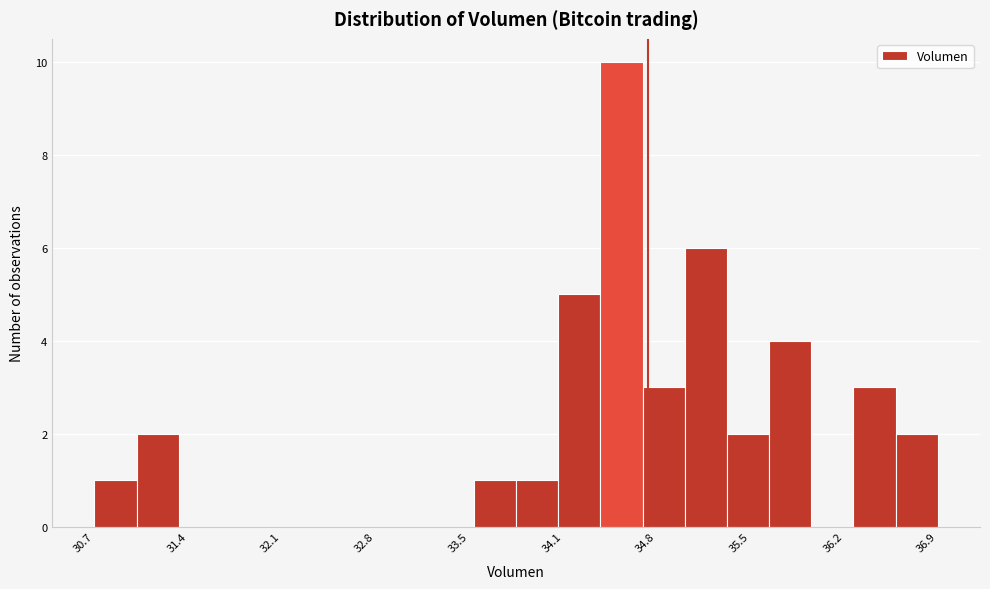

Read against the x-axis, roughly where is the centre of the tallest bar?

34.6